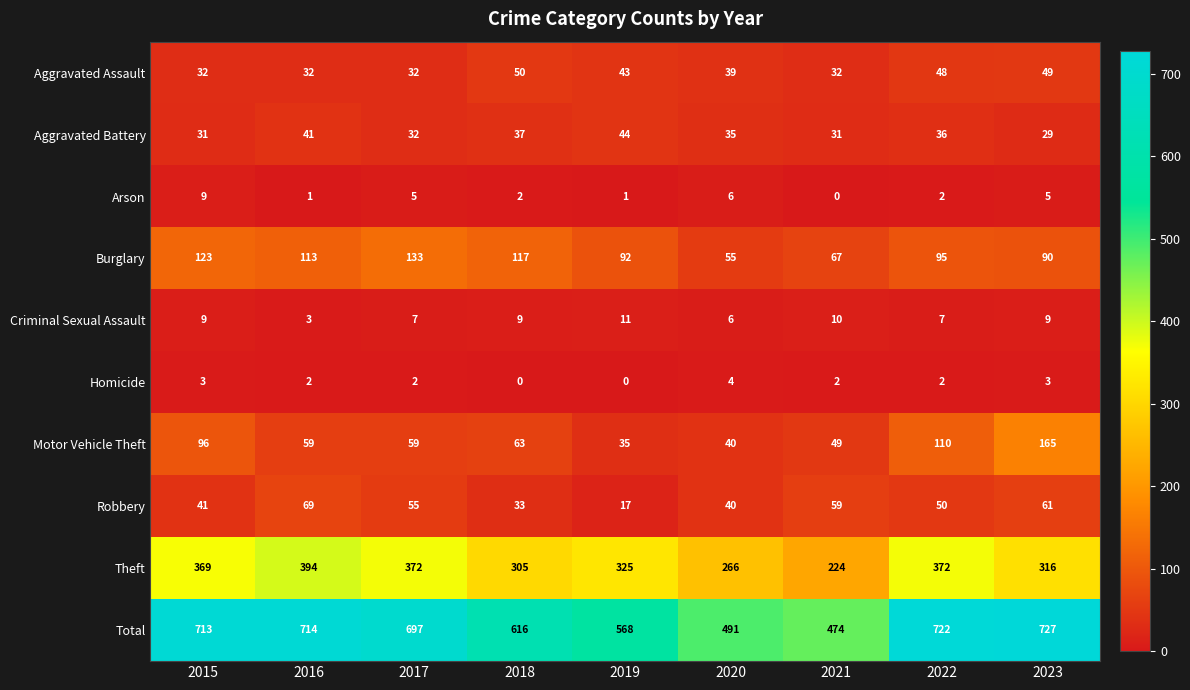

Count the Criminal Sexual Assault values in the range 7 to 9.

5